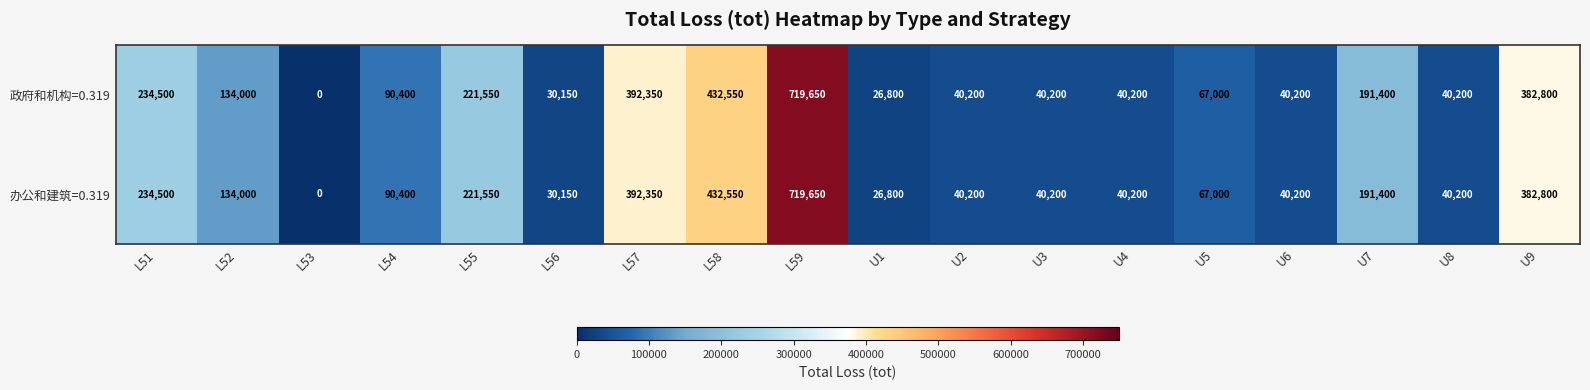

True or false: 政府和机构=0.319 has a value of 109423 at L55.

False